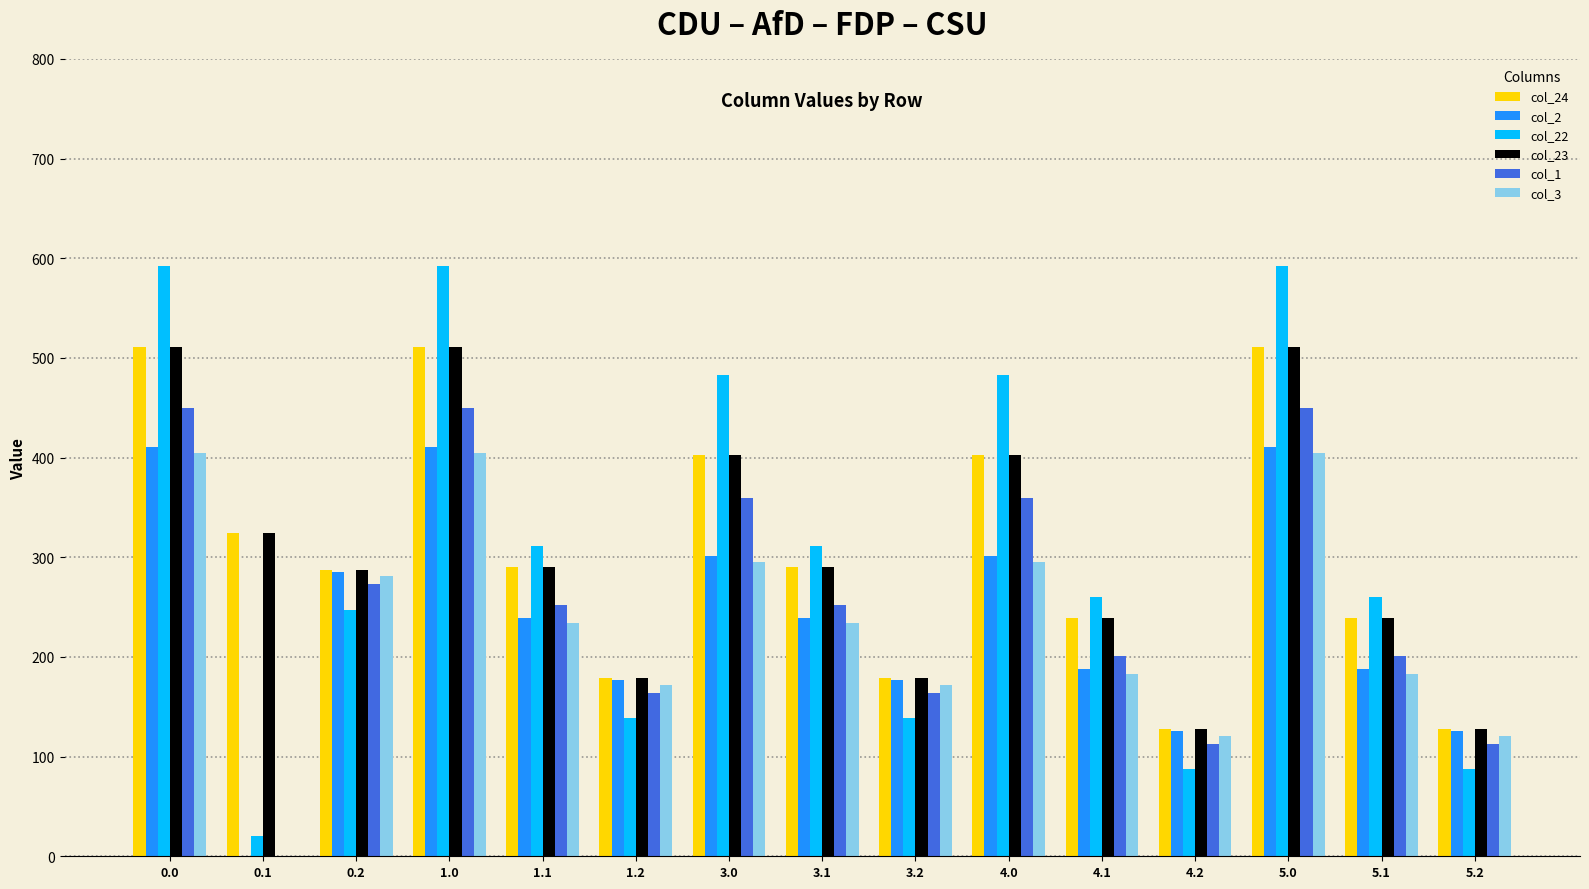

What is the sum of the col_24 values at 3.0 and 0.2?

689.8